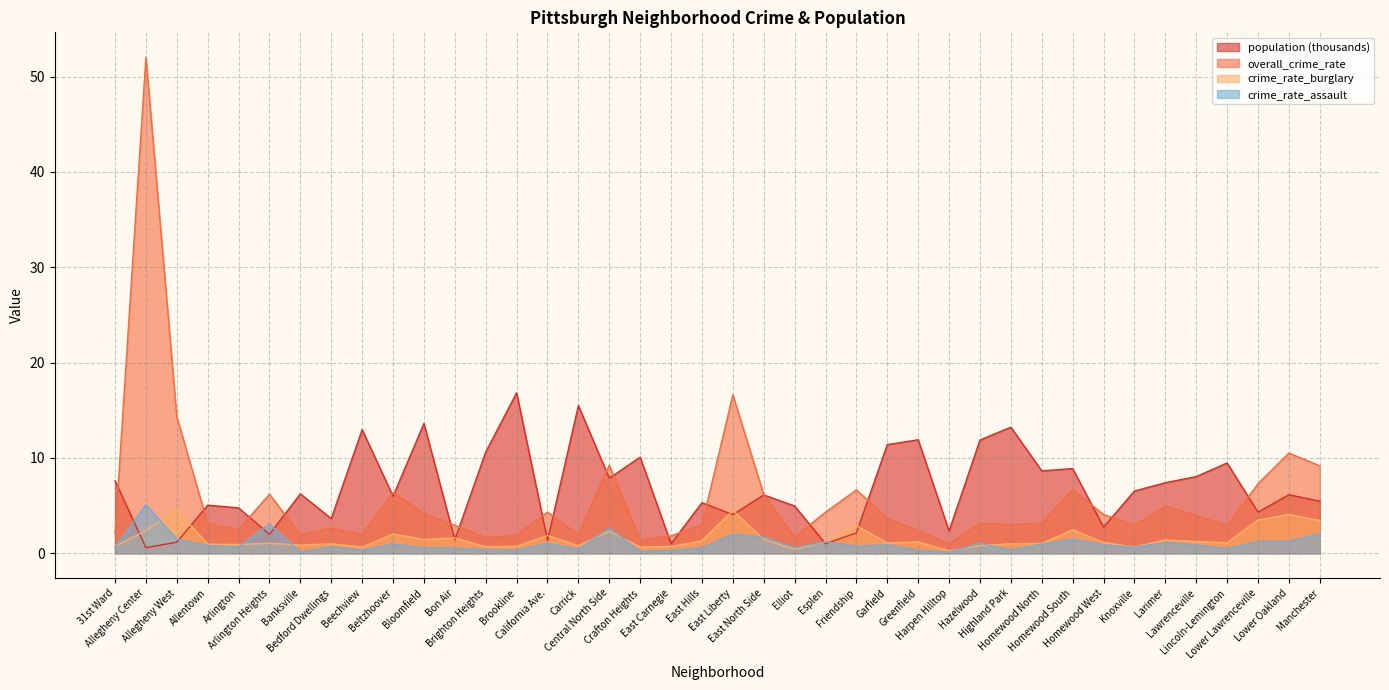

Reading left to right, what are all the values shown in this chart?

population: 7.6	0.6	1.2	5.0	4.8	2.0	6.2	3.6	13.0	6.0	13.6	1.4	10.6	16.8	1.3	15.5	7.9	10.1	1.0	5.3	4.1	6.1	5.0	1.0	2.1	11.4	11.9	2.3	11.9	13.2	8.6	8.9	2.7	6.5	7.4	8.0	9.5	4.3	6.1	5.5
overall_crime_rate: 2.0	52.0	14.3	3.1	2.5	6.2	1.9	2.6	2.0	6.4	4.2	2.9	1.6	1.9	4.3	2.0	9.2	1.4	1.8	3.0	16.6	6.2	1.7	4.3	6.6	3.7	2.4	1.0	3.2	3.0	3.2	6.7	4.1	3.0	5.0	4.0	2.9	7.3	10.5	9.2
crime_rate_burglary: 0.7	2.4	4.6	0.9	0.9	1.1	0.8	1.0	0.7	2.0	1.4	1.6	0.7	0.7	1.9	0.8	2.3	0.7	0.7	1.3	4.5	1.4	0.4	1.2	2.9	1.1	1.2	0.3	0.8	1.0	1.0	2.5	1.1	0.7	1.4	1.2	1.1	3.5	4.1	3.4
crime_rate_assault: 0.6	5.1	1.5	0.8	0.7	3.1	0.1	0.7	0.3	1.0	0.6	0.6	0.4	0.3	1.0	0.4	2.6	0.2	0.3	0.6	2.0	1.7	0.6	1.2	0.8	0.9	0.3	0.1	1.1	0.3	1.0	1.5	0.9	0.6	1.1	0.9	0.5	1.2	1.3	2.0